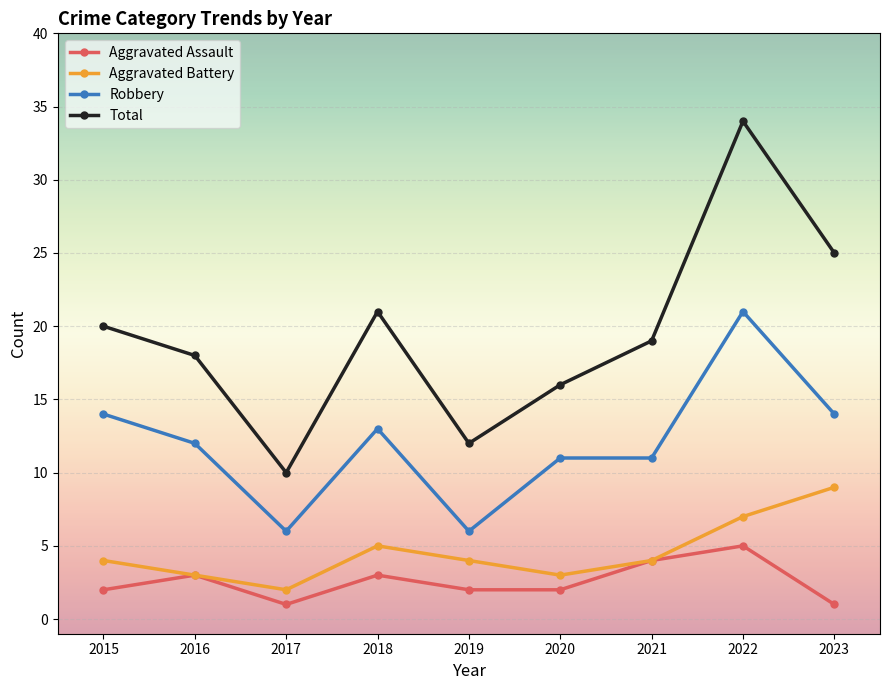

What are all the series names shown in the legend?

Aggravated Assault, Aggravated Battery, Robbery, Total